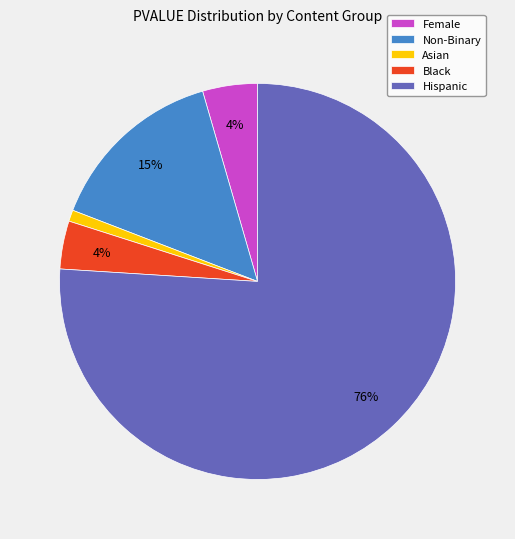

Does Non-Binary represent more than half of the total?

No